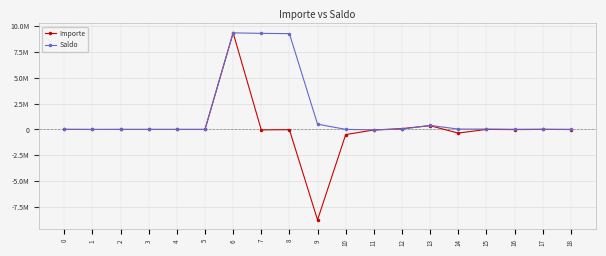

True or false: Saldo and Importe intersect in this chart.

True